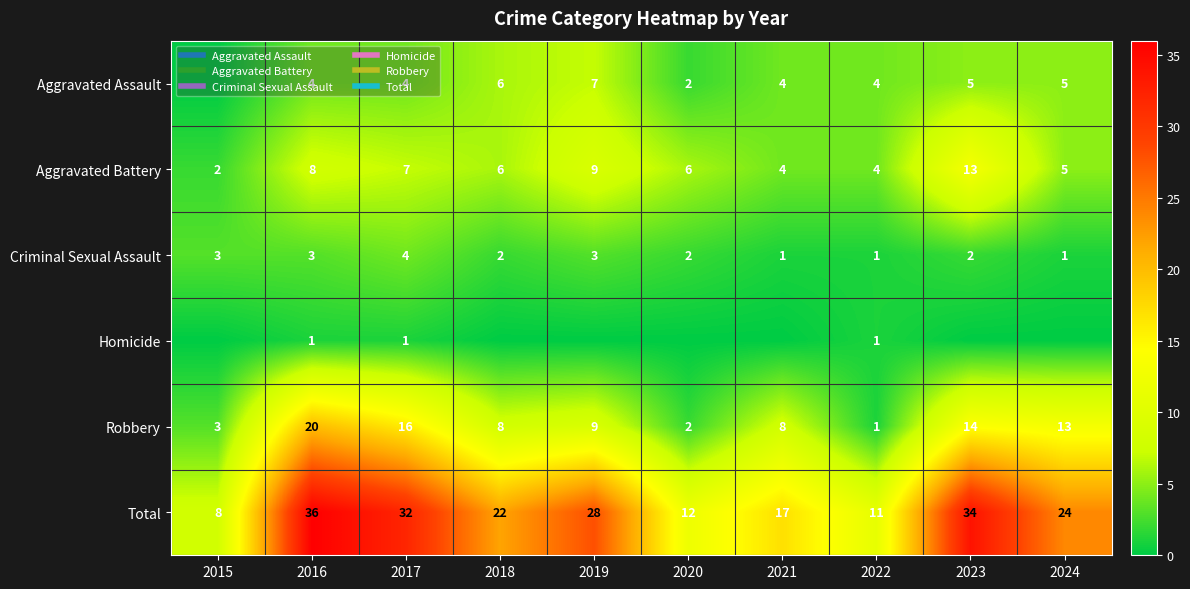

True or false: Robbery has a value of 27 at 2017.

False